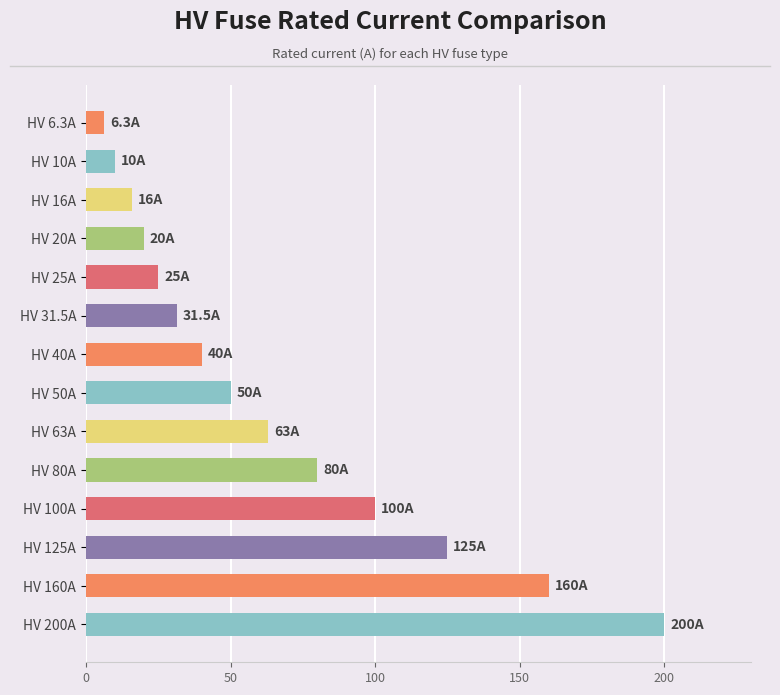

What is the greatest value displayed?

200.0